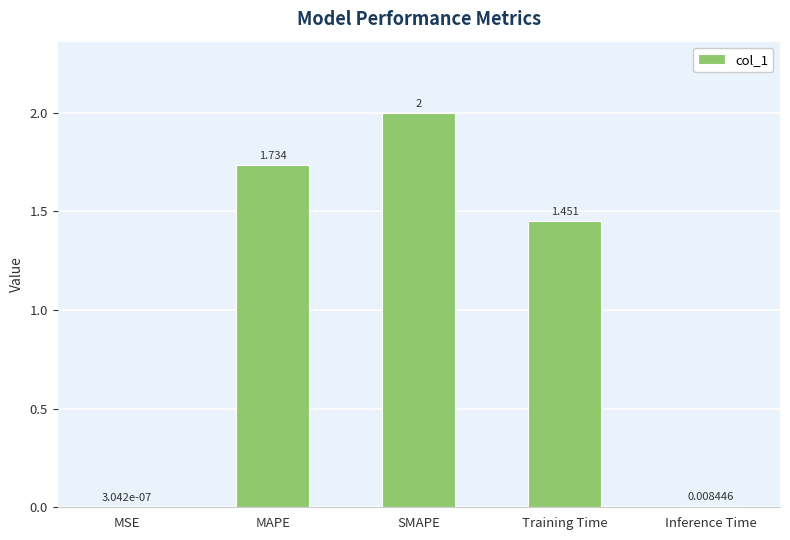

Which category has the highest value across all series?

SMAPE